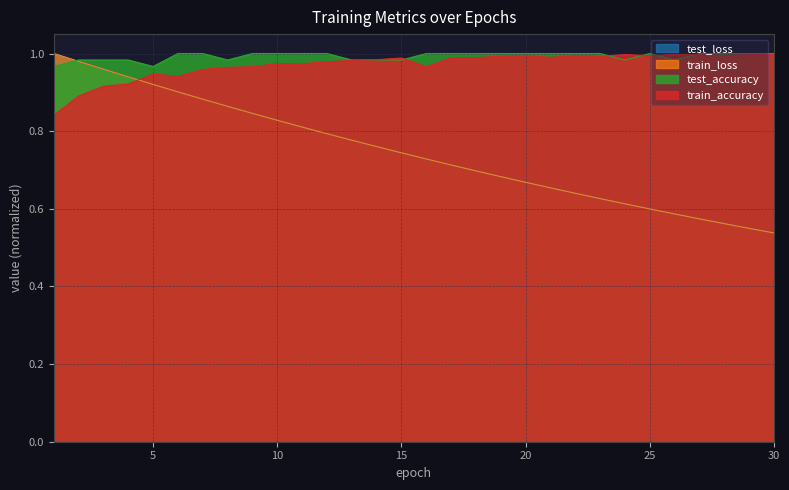

Between which two adjacent categories do test_loss and train_accuracy first intersect?

4 and 5